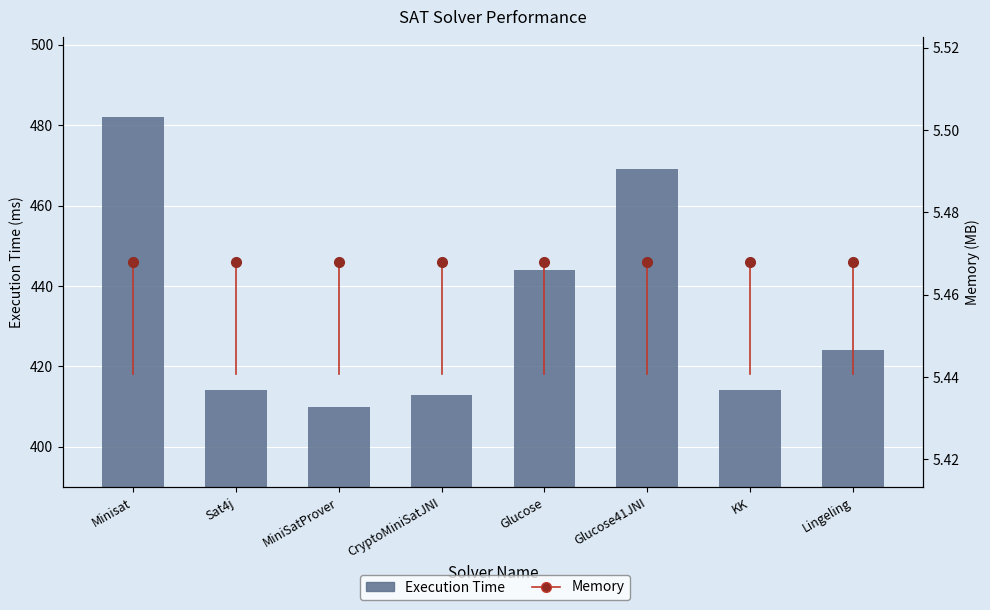

Rank the categories by value from highest to lowest.

Minisat, Glucose41JNI, Glucose, Lingeling, Sat4j, KK, CryptoMiniSatJNI, MiniSatProver